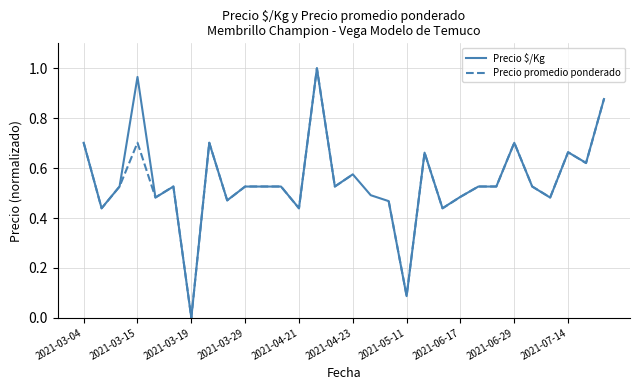

The value of Precio promedio ponderado at 10 is 0.5. True or false?

True